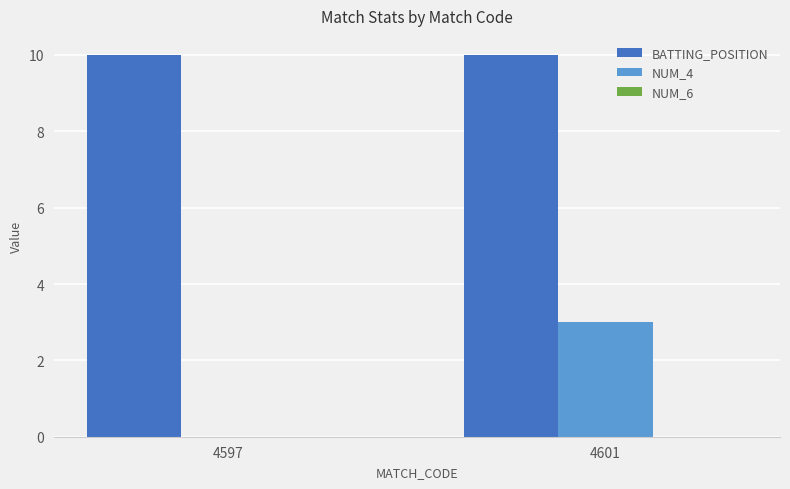

What is the sum of all NUM_4 values?

3